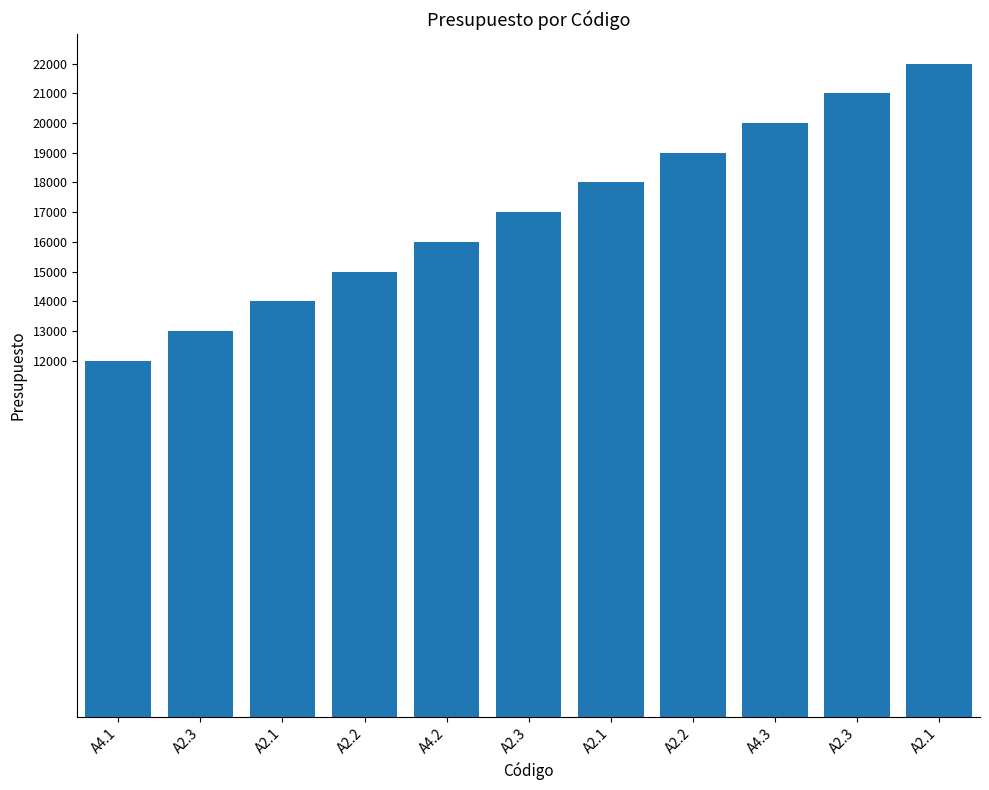

What is the smallest value displayed?

12000